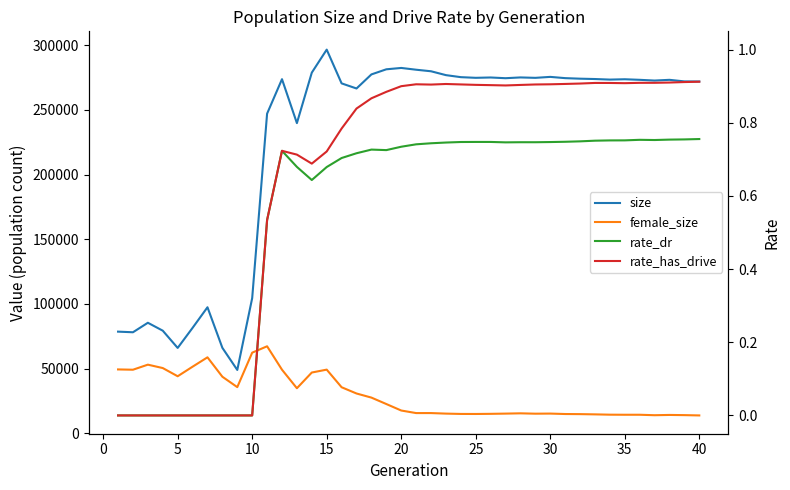

How many lines are shown in the chart?

4